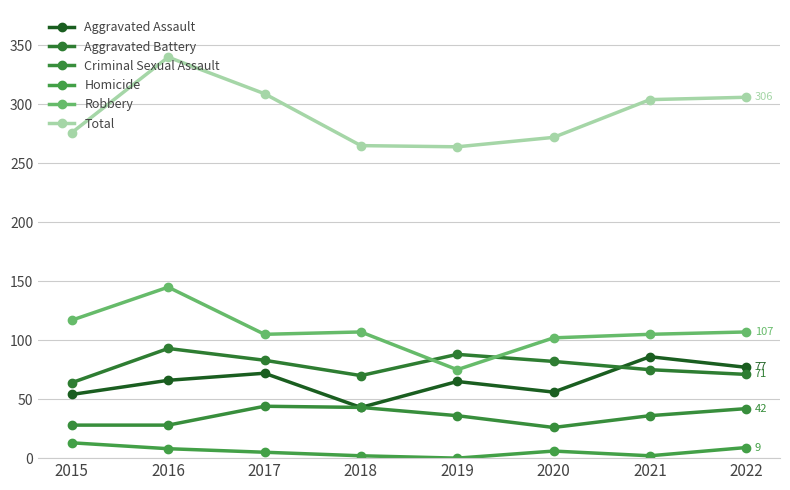

Count the number of categories in the chart.

8